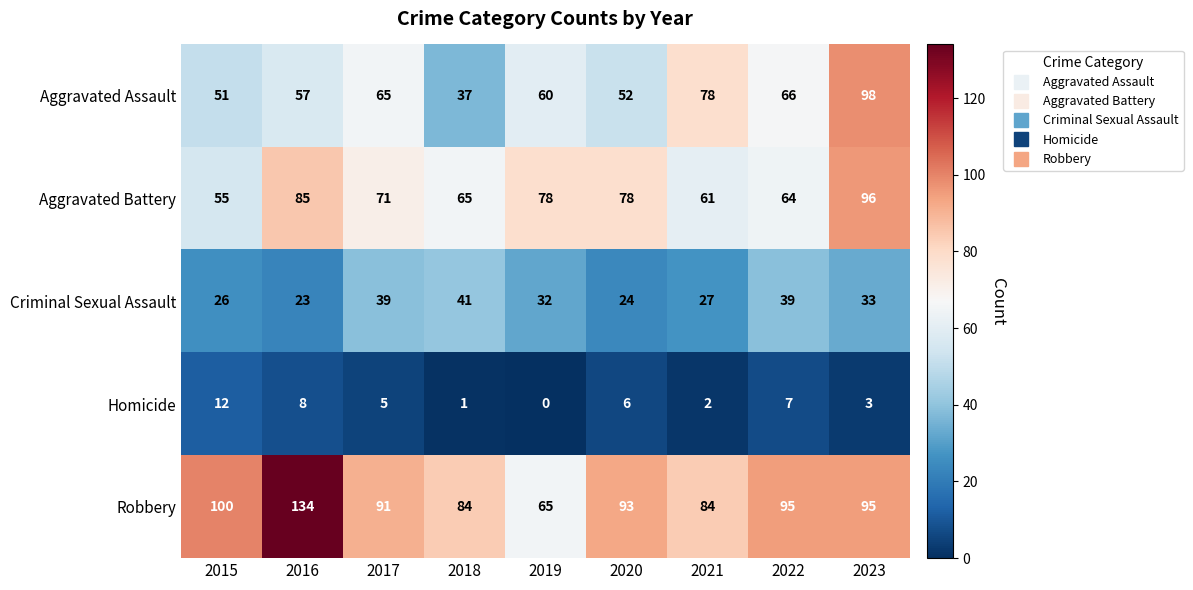

What is the total value across all series at 2019?

235